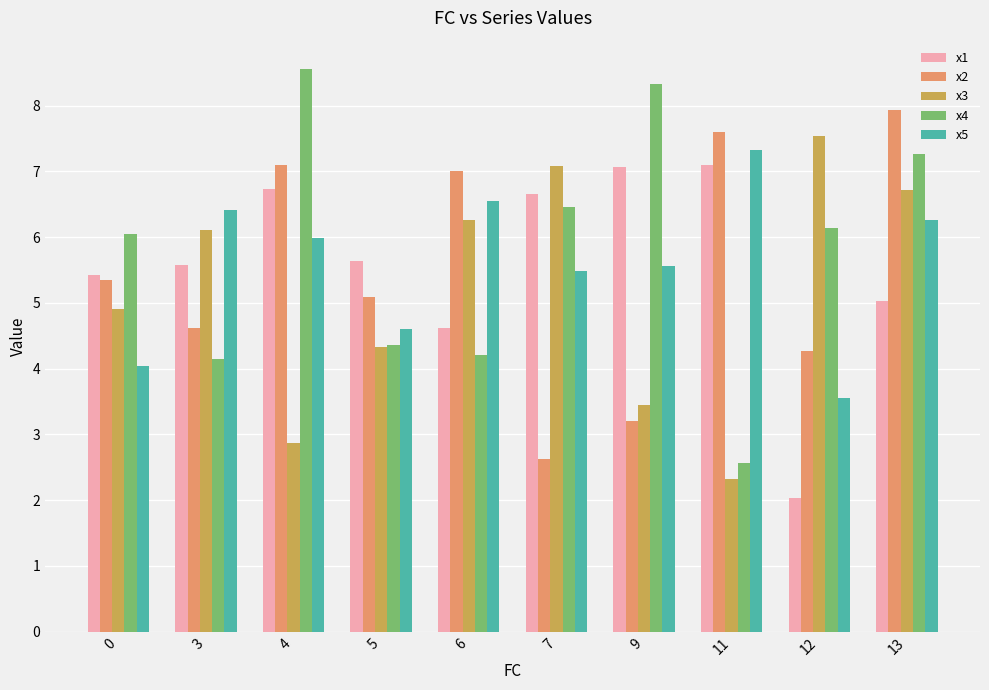

Rank the series at 4 from lowest to highest value.

x3, x5, x1, x2, x4